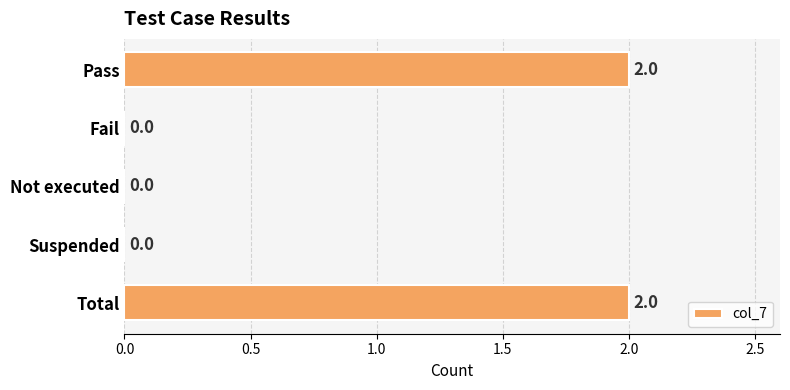

What is the sum of all values?

4